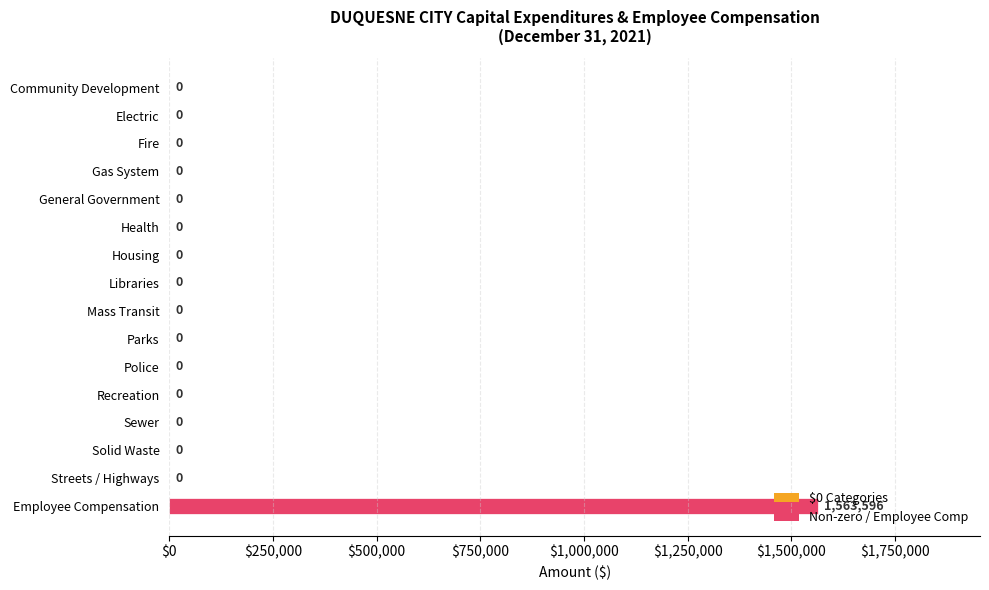

Which label corresponds to the largest value in the chart?

Employee Compensation